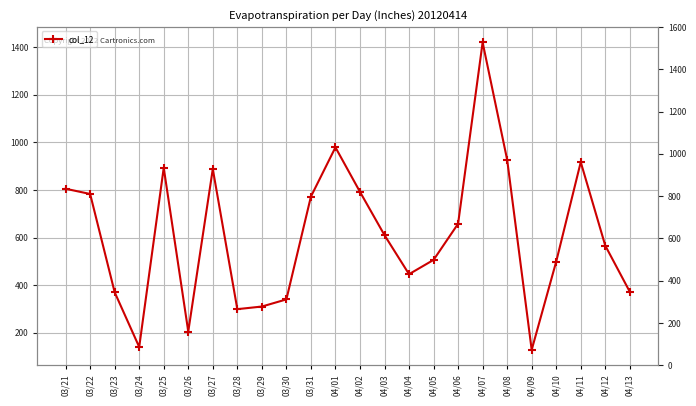

What is the difference between the maximum and minimum values?

1292